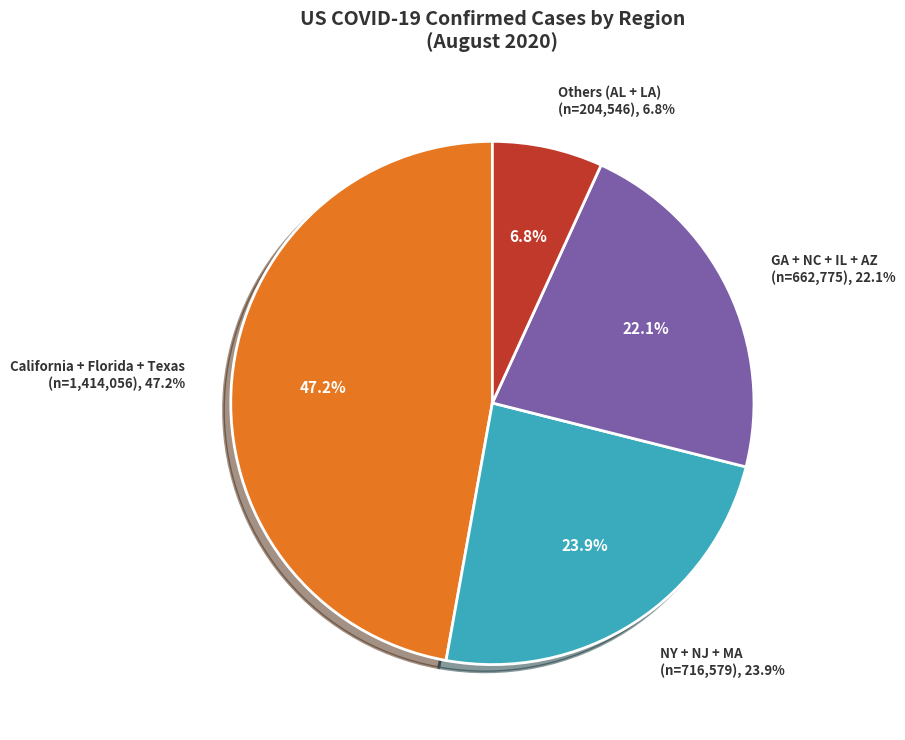

Is there a majority slice in this chart?

No